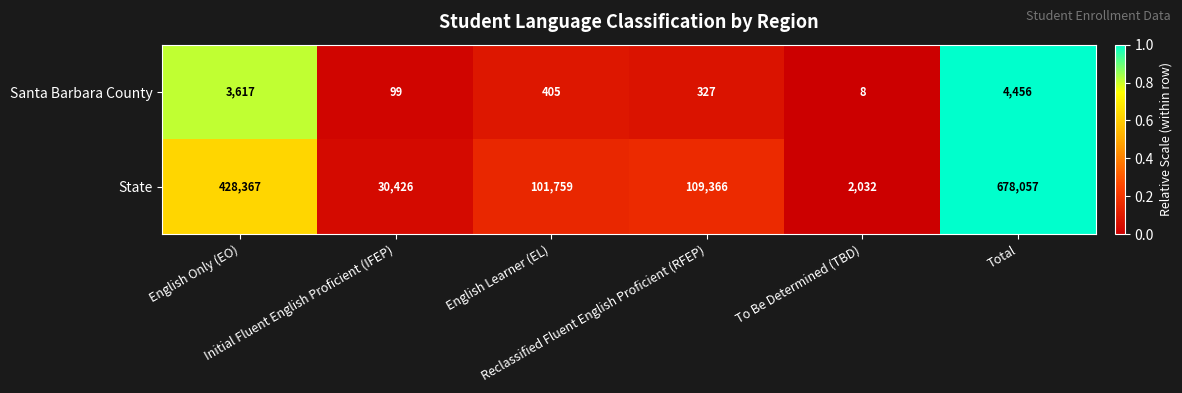

What is the minimum value for Santa Barbara County?

8